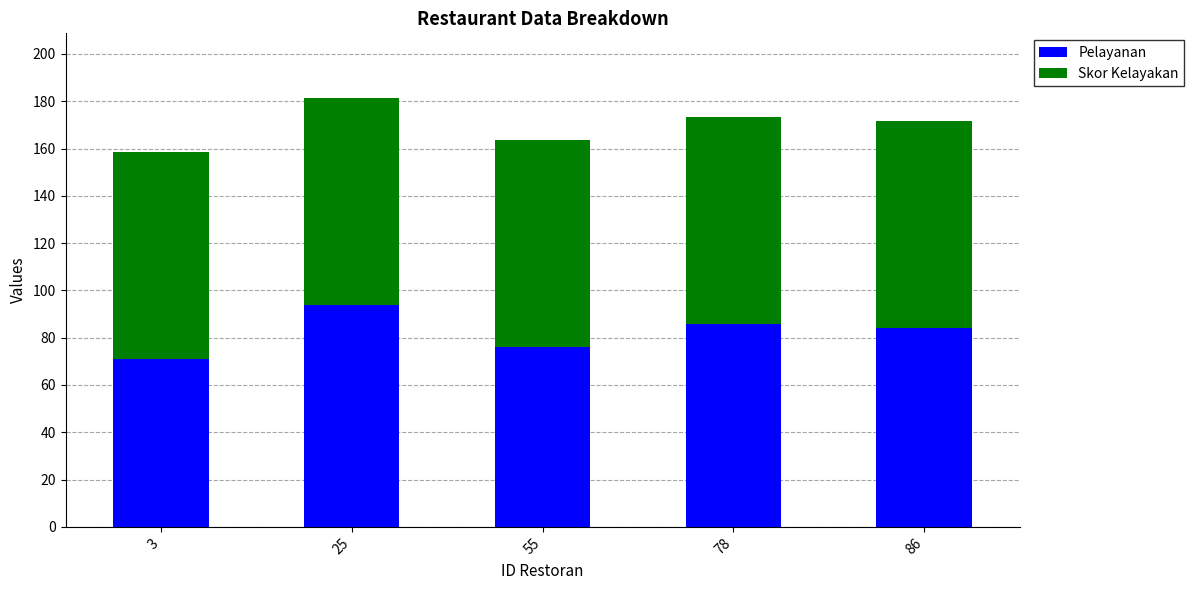

What is the total value across all series at 55?

163.5